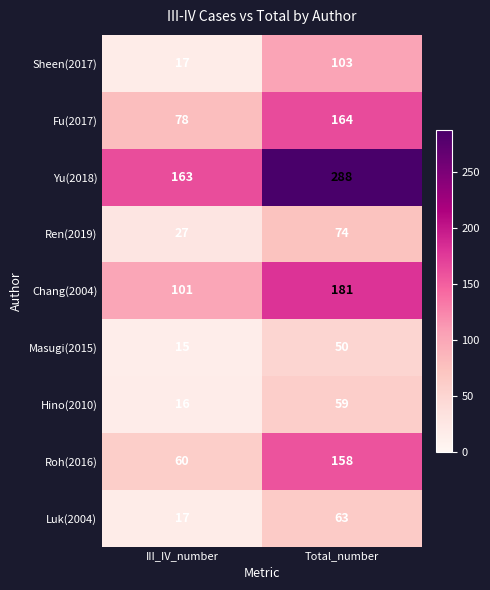

At which label is Ren(2019) closest to 50?

III_IV_number